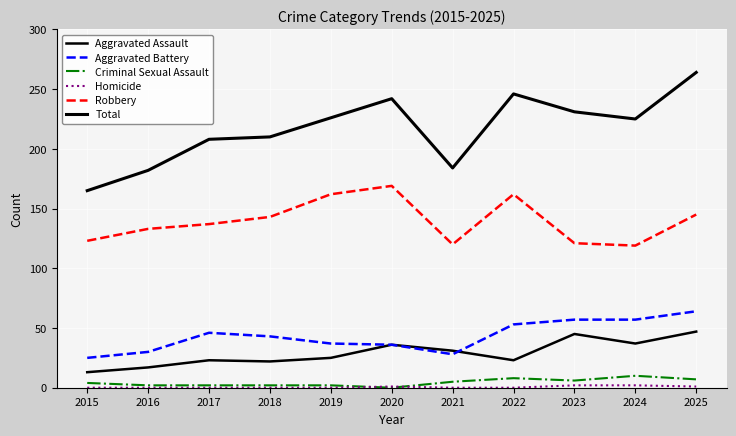

Rank the categories by Homicide value from highest to lowest.

2023, 2024, 2020, 2025, 2015, 2016, 2017, 2018, 2019, 2021, 2022